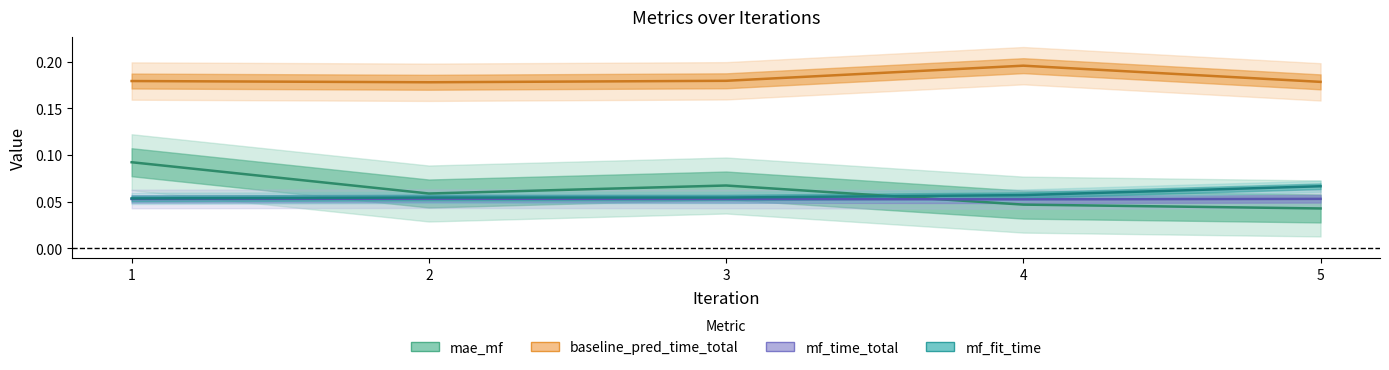

True or false: mf_time_total and baseline_pred_time_total cross at least once.

False